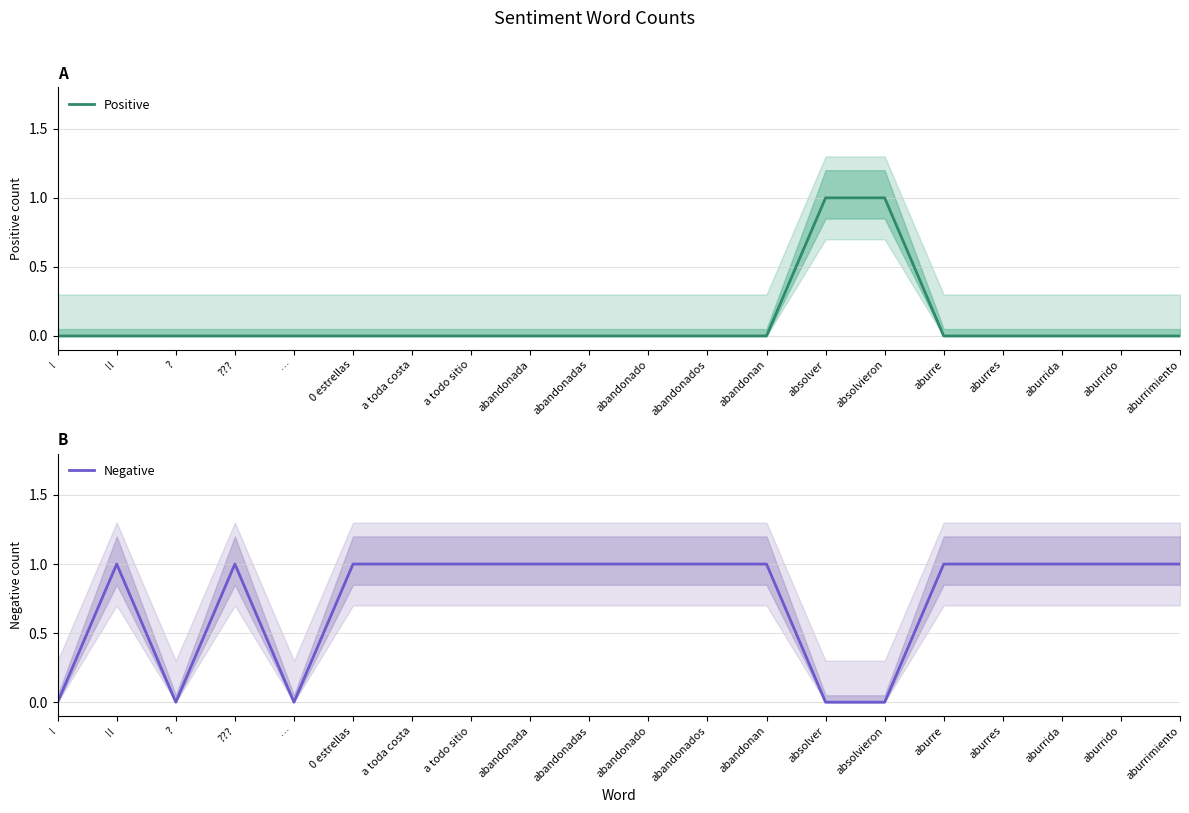

What is the label of the 10th point from the left?

abandonadas